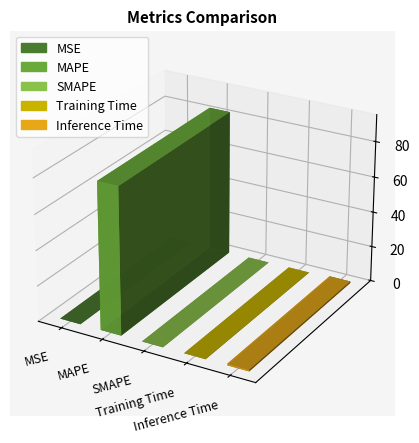

Does the chart contain stacked bars?

No